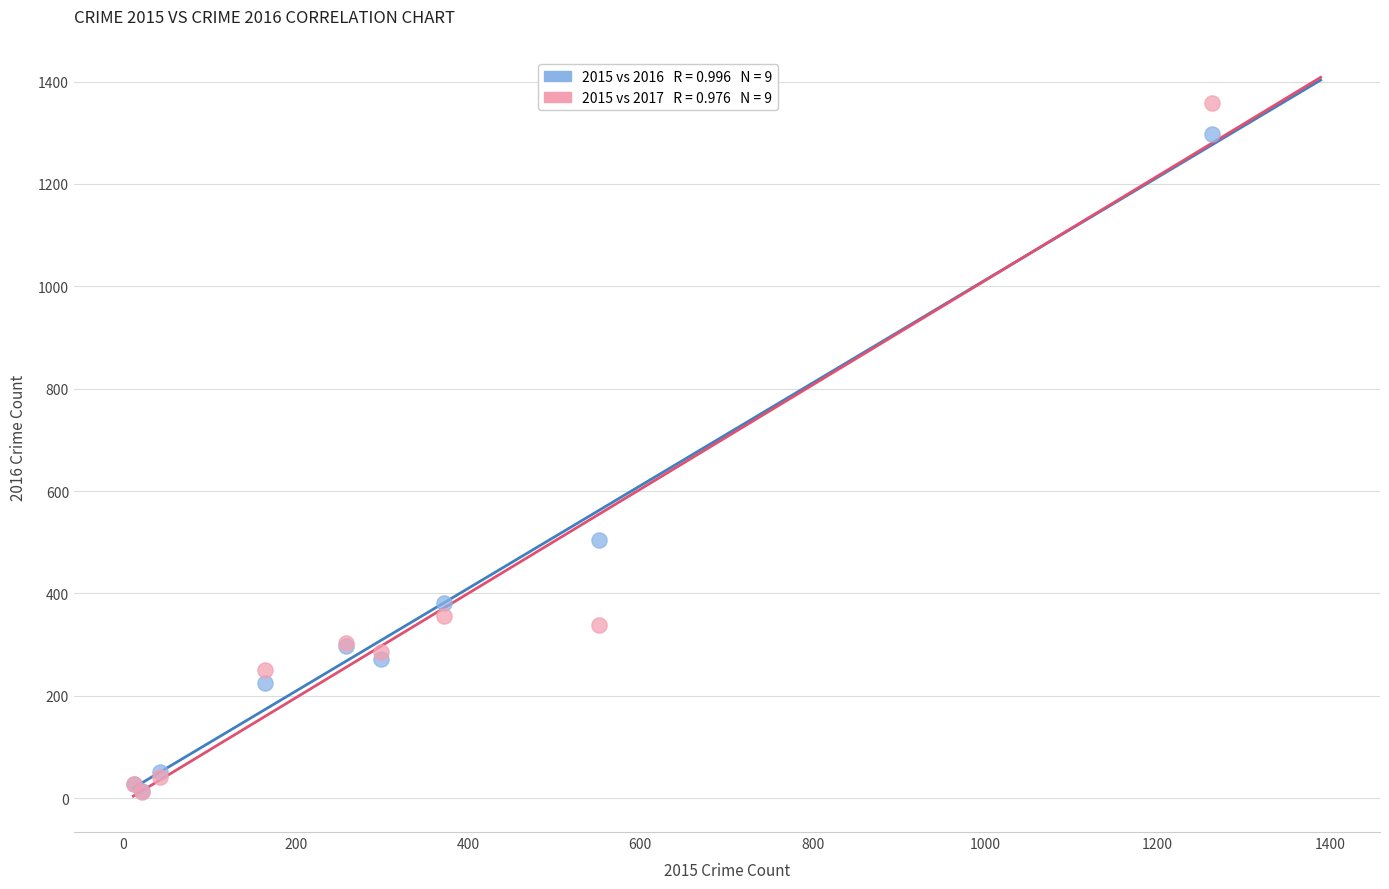

Across all series, what Y value is closest to 685?

505